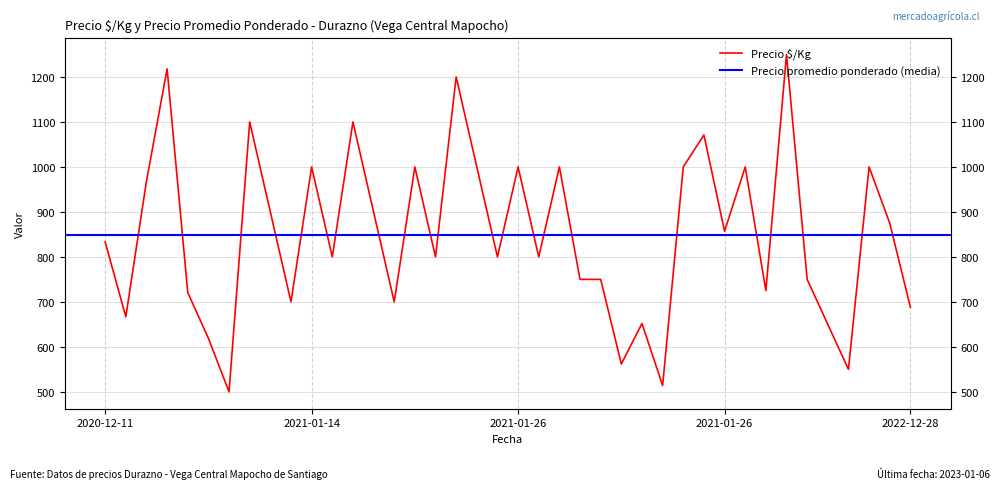

How many interior local peaks (higher than both neighbors) does the data have?

13